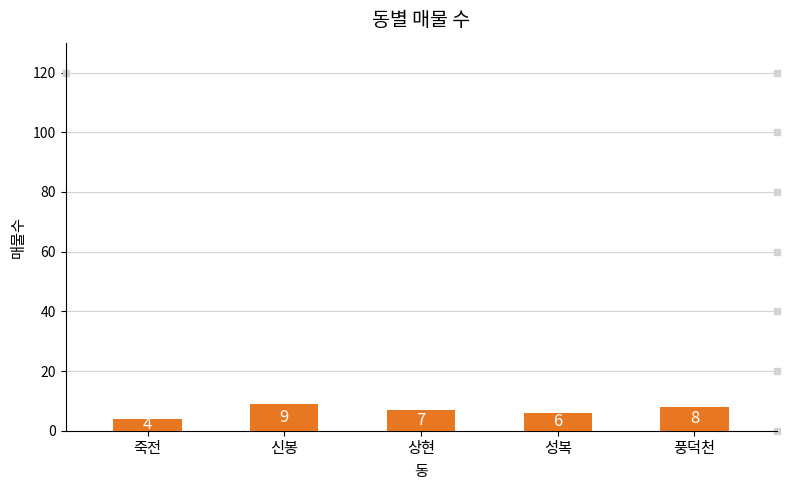

Rank the categories by value from highest to lowest.

신봉, 풍덕천, 상현, 성복, 죽전